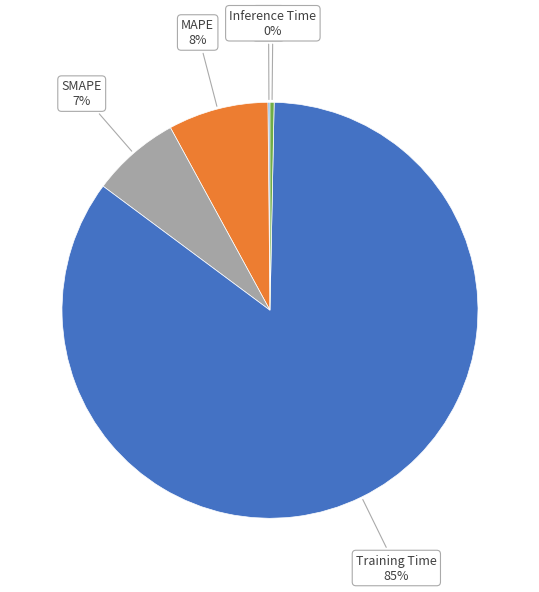

Is there a majority slice in this chart?

Yes